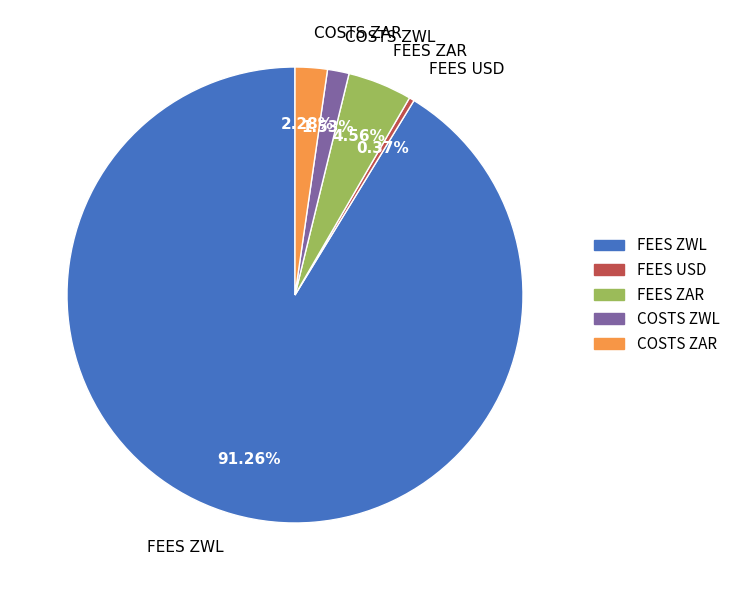

Is there a majority slice in this chart?

Yes